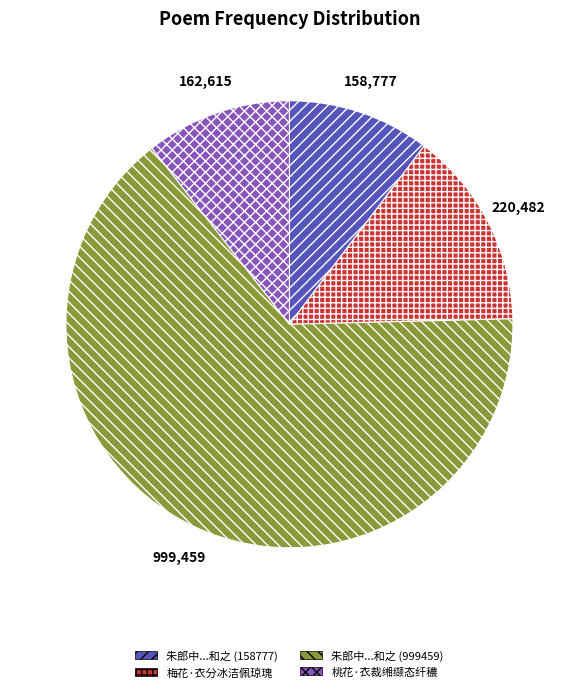

Count the number of slices in the pie.

4